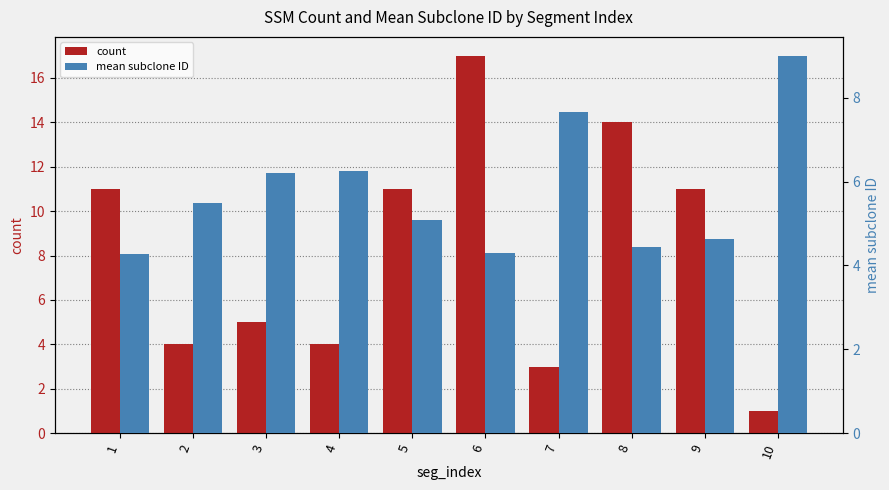

What is the value of the count bar at the 3rd from the left?

5.0